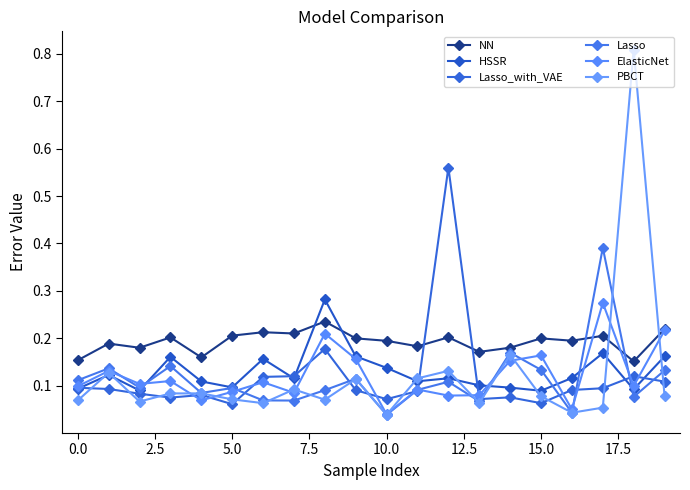

True or false: HSSR and ElasticNet intersect in this chart.

True